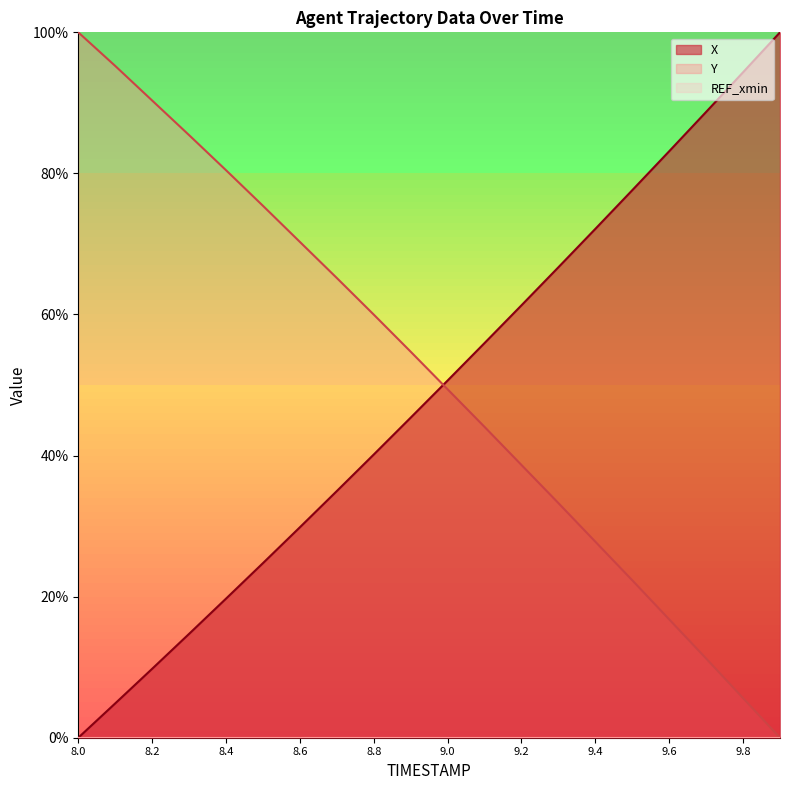

How many lines are shown in the chart?

2